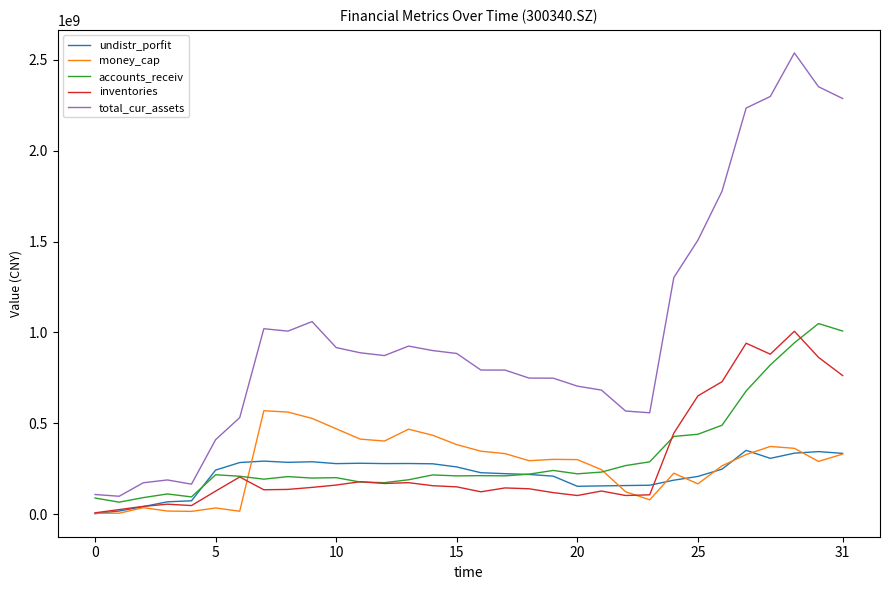

In accounts_receiv, how many points are lower than both neighbors (excluding endpoints)?

8